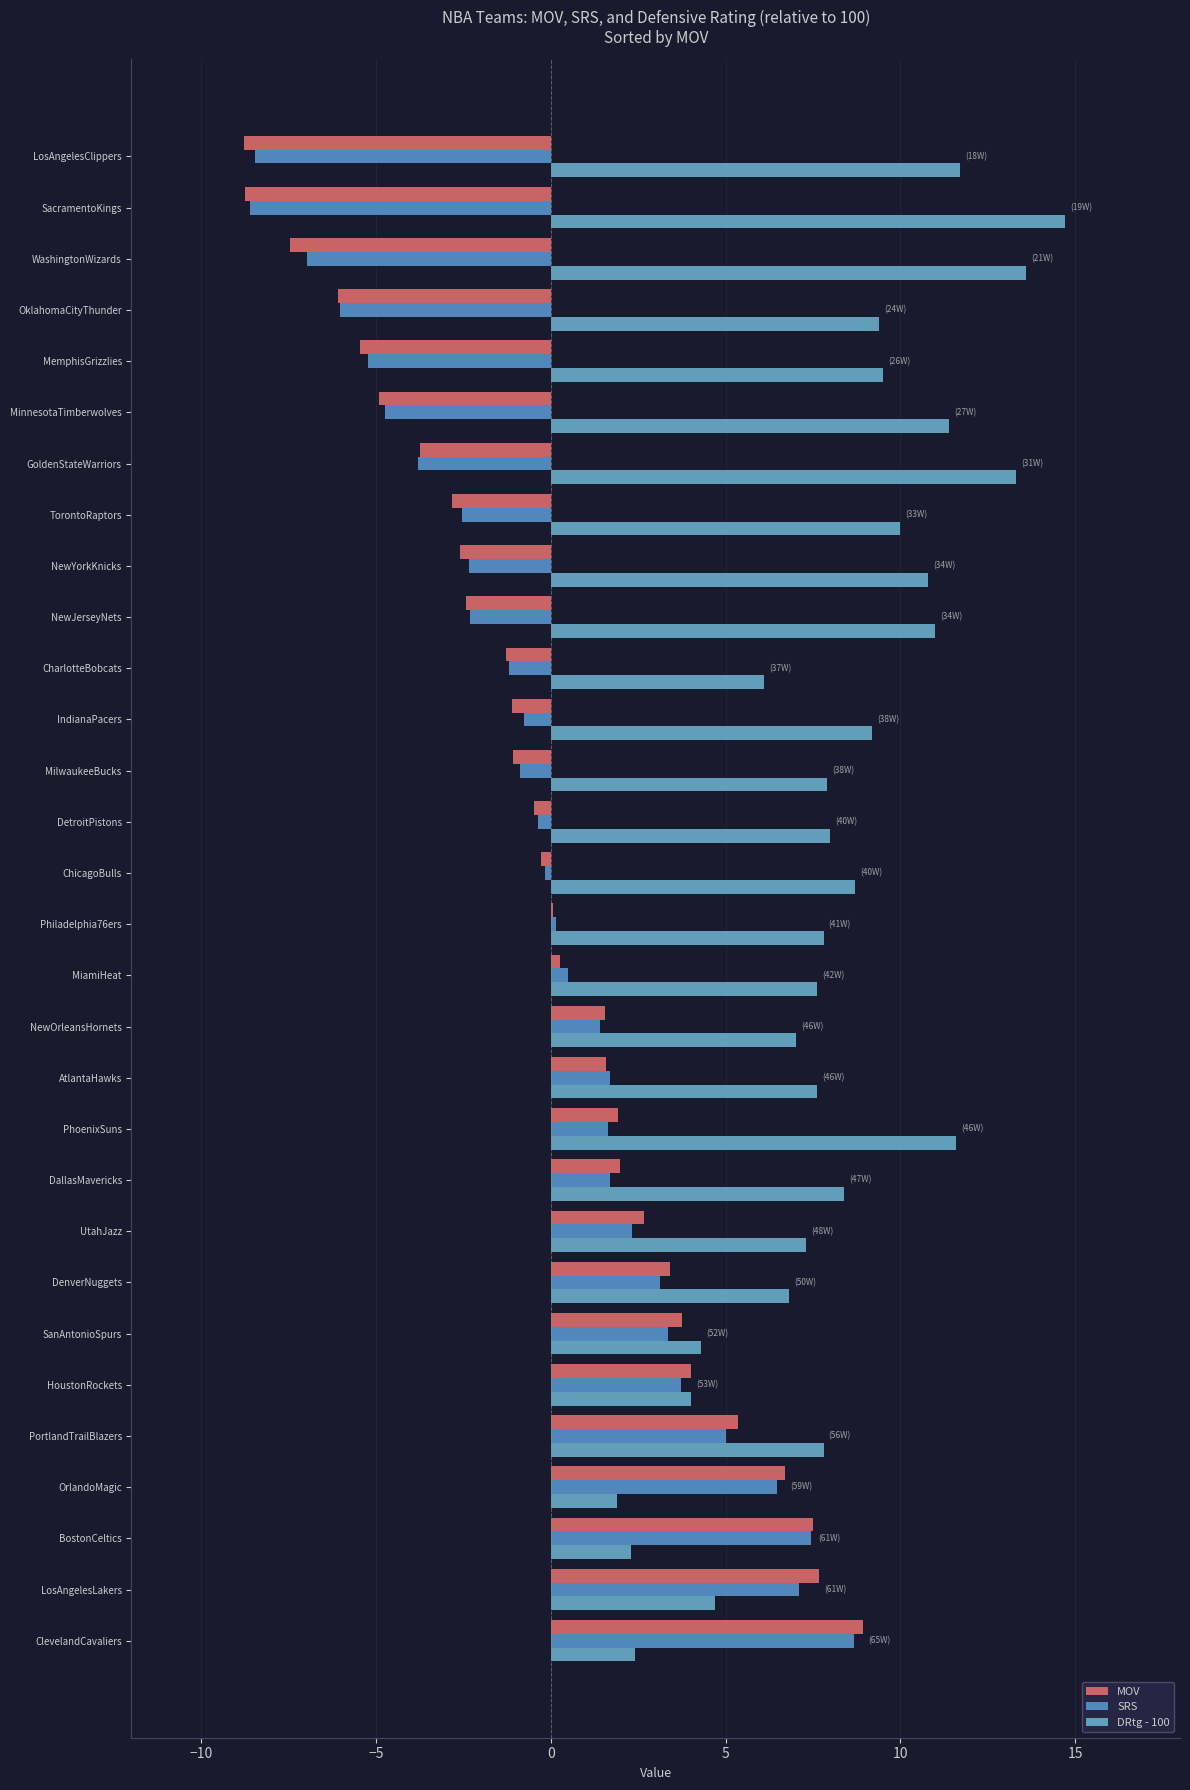

Which series has the widest spread of values?

MOV